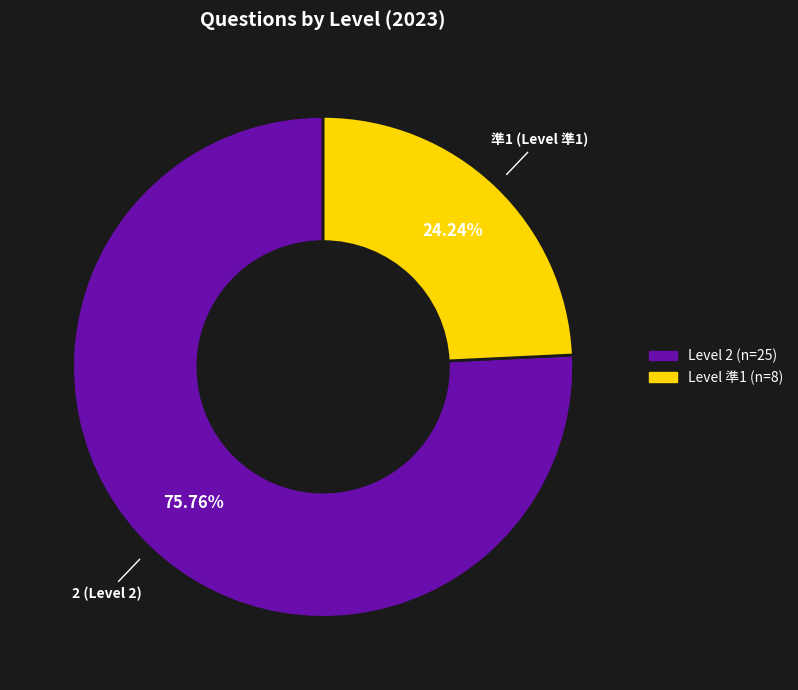

Is there a majority slice in this chart?

Yes